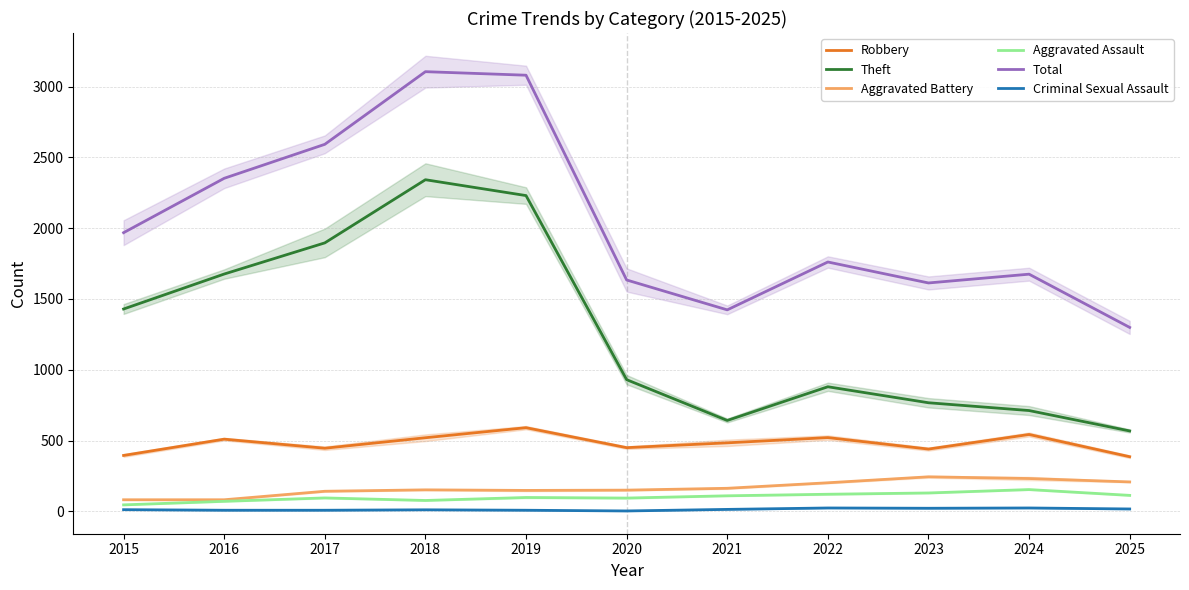

How many data points does each series have?

11